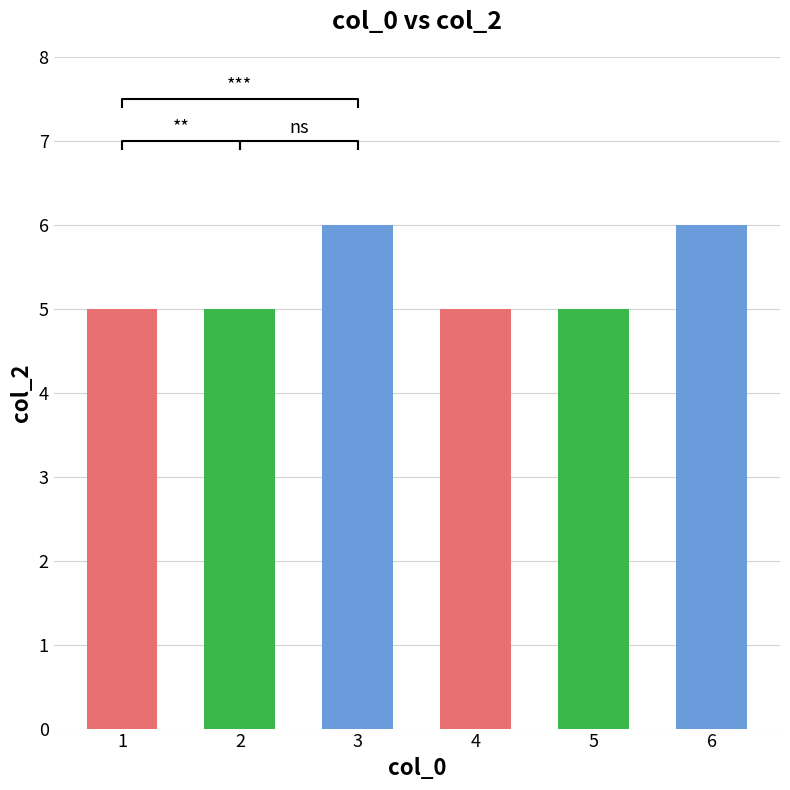

What value does the data have at 4?

5